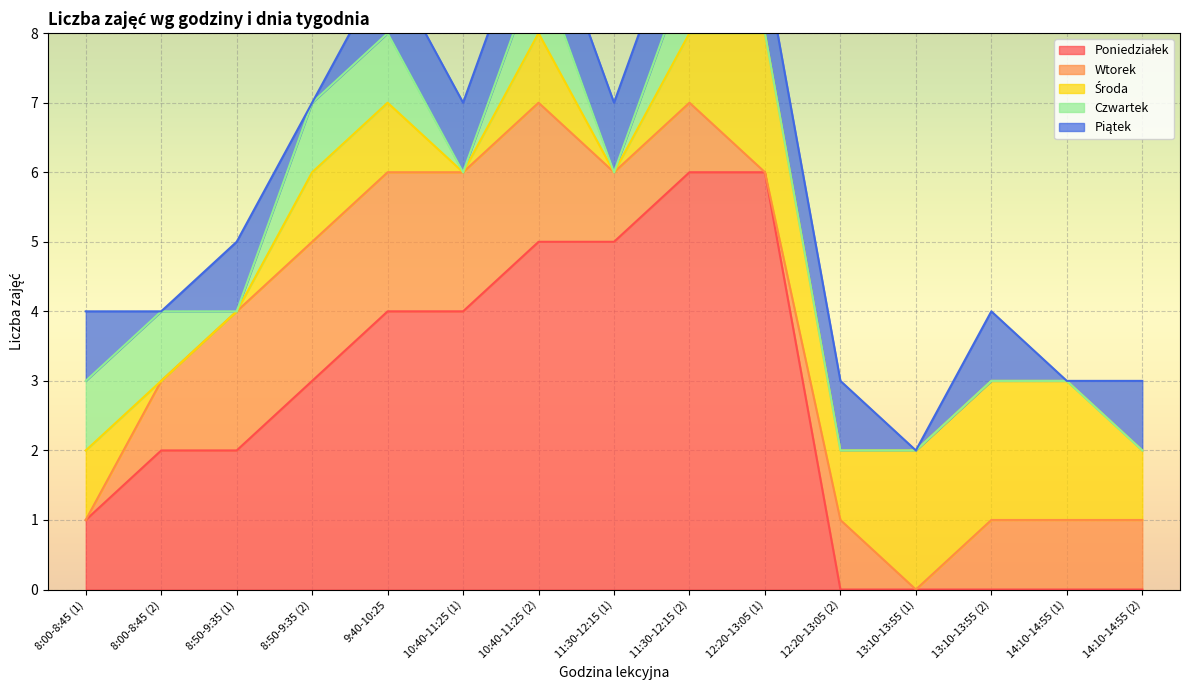

How many values in Wtorek are above zero?

12